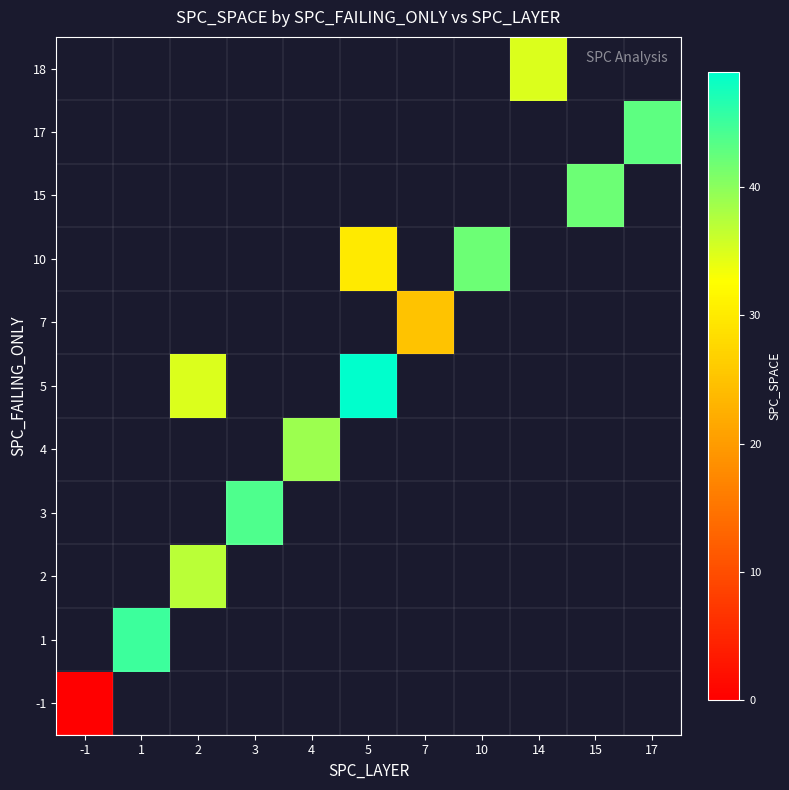

How many distinct data groups are displayed?

11